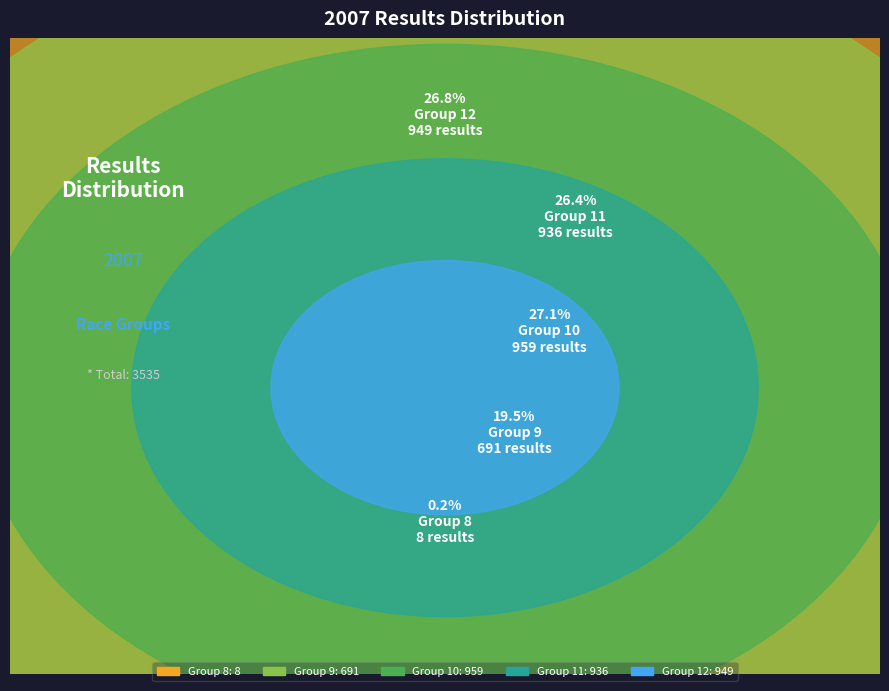

Which slice is the largest?

10